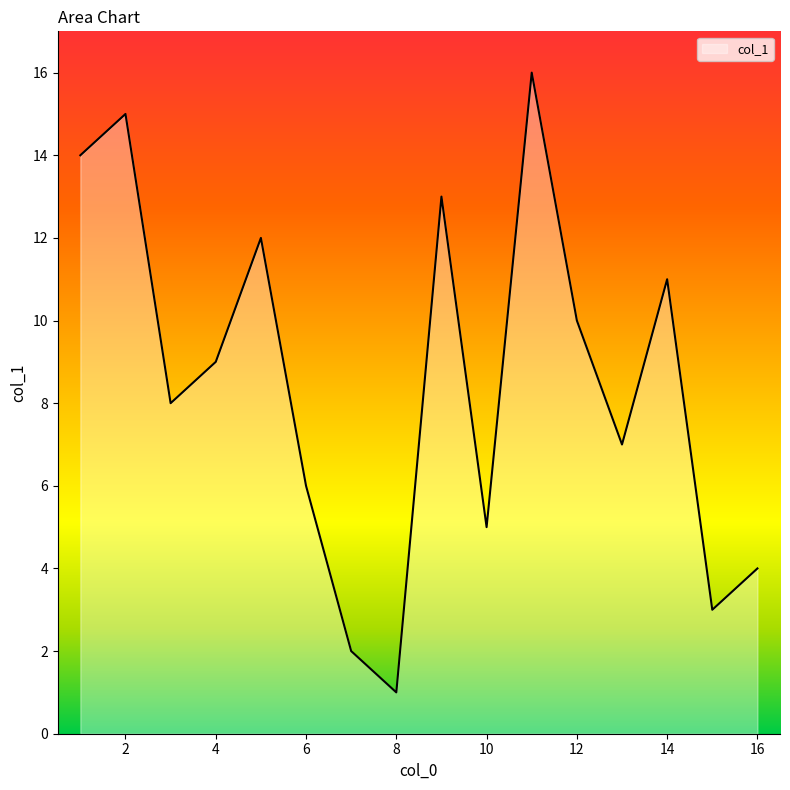

What is the difference between the maximum and minimum values?

15